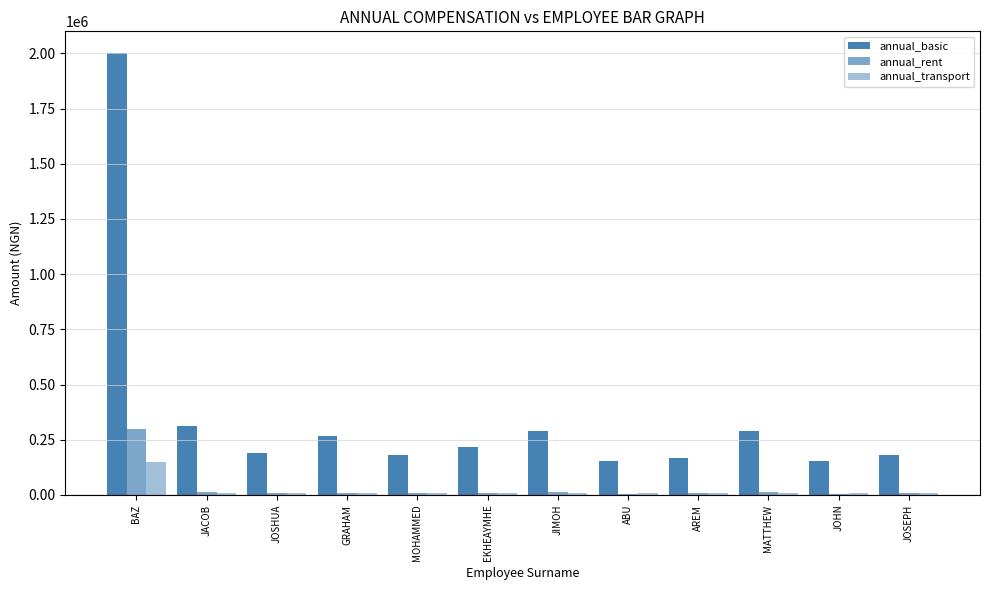

How many series are shown in this chart?

3